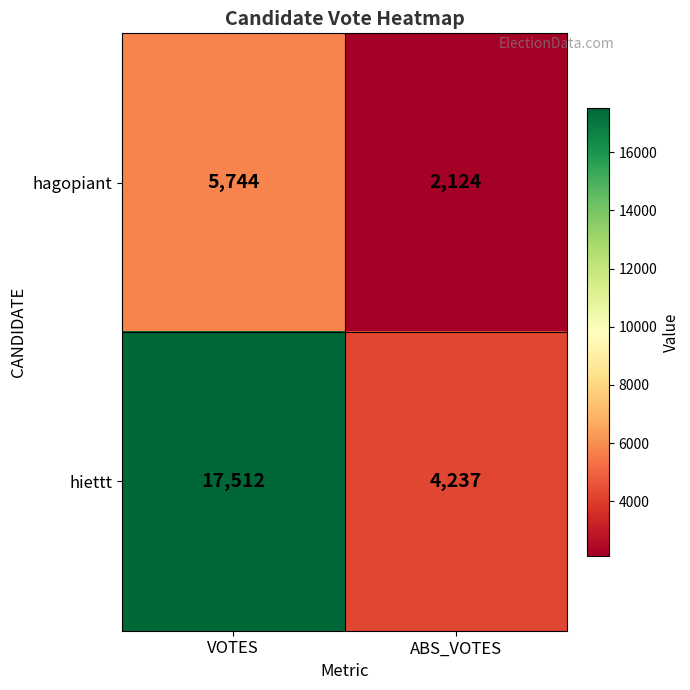

How many categories are shown in the chart?

2